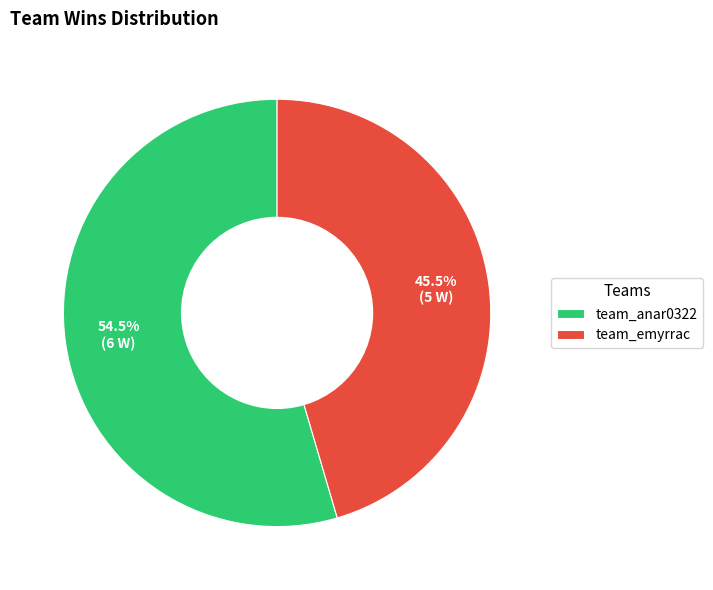

Does team_emyrrac account for over 50% of the chart?

No